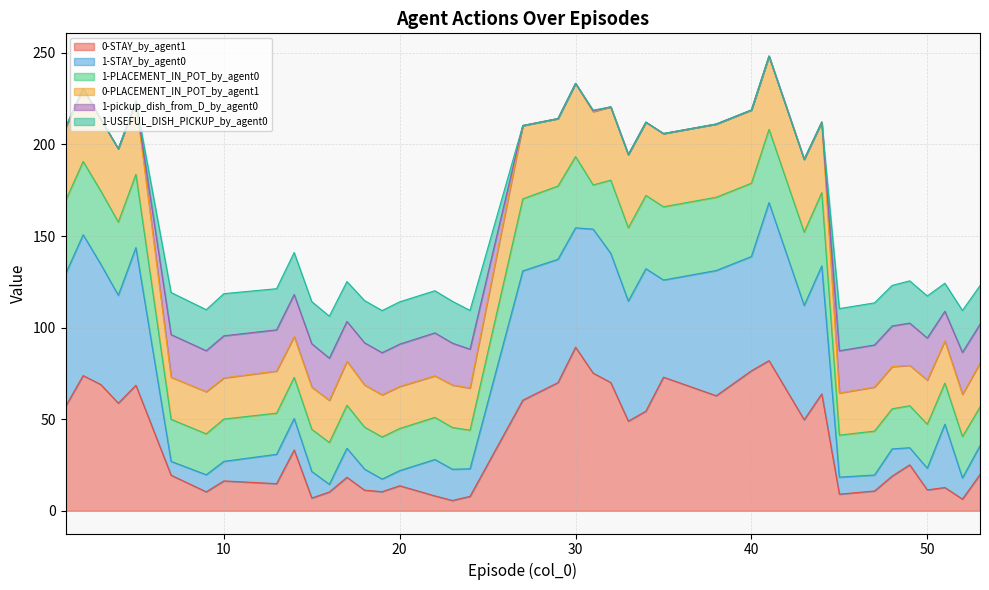

What is the highest value of the 0-STAY_by_agent1 series?

89.3